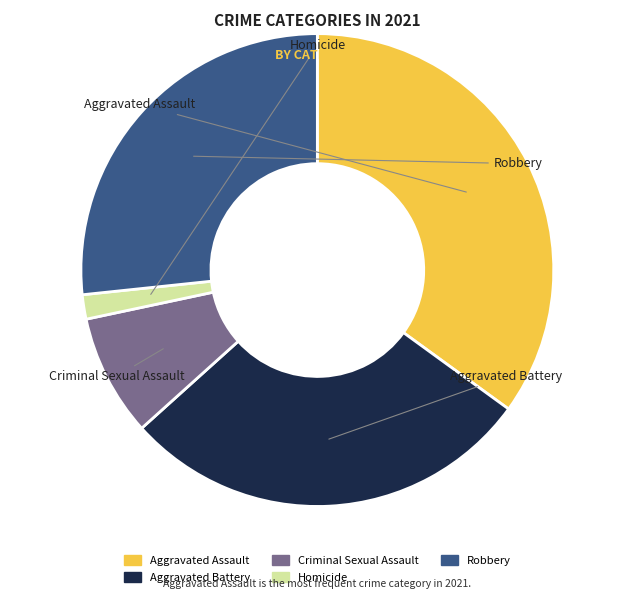

Which category has the biggest portion of the pie?

Aggravated Assault